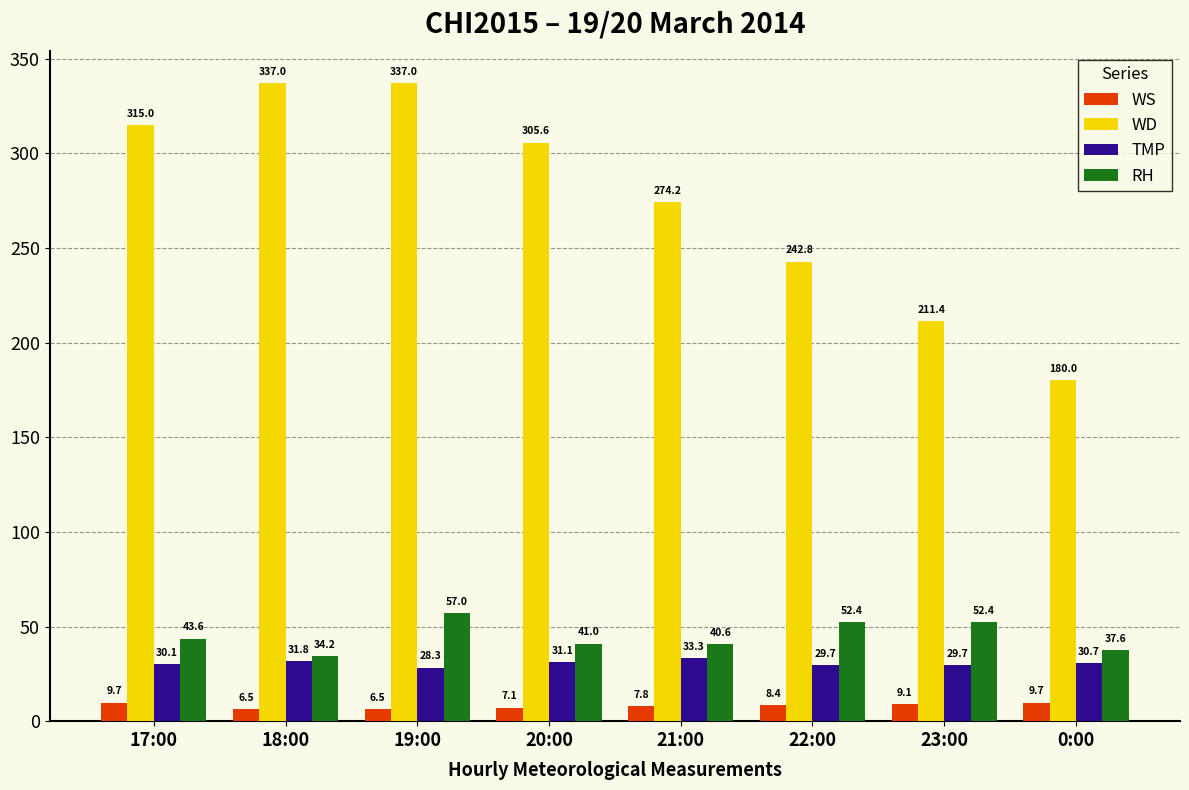

True or false: RH has a value of 69.8 at 21:00.

False